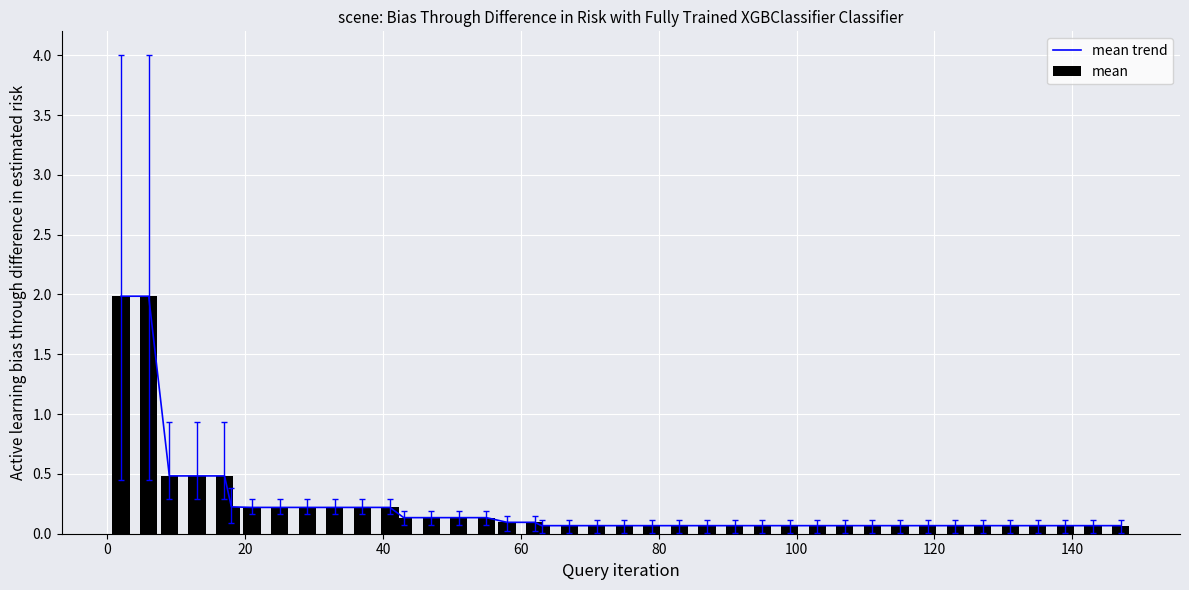

True or false: mean has a value of 0.8 at 0.

False